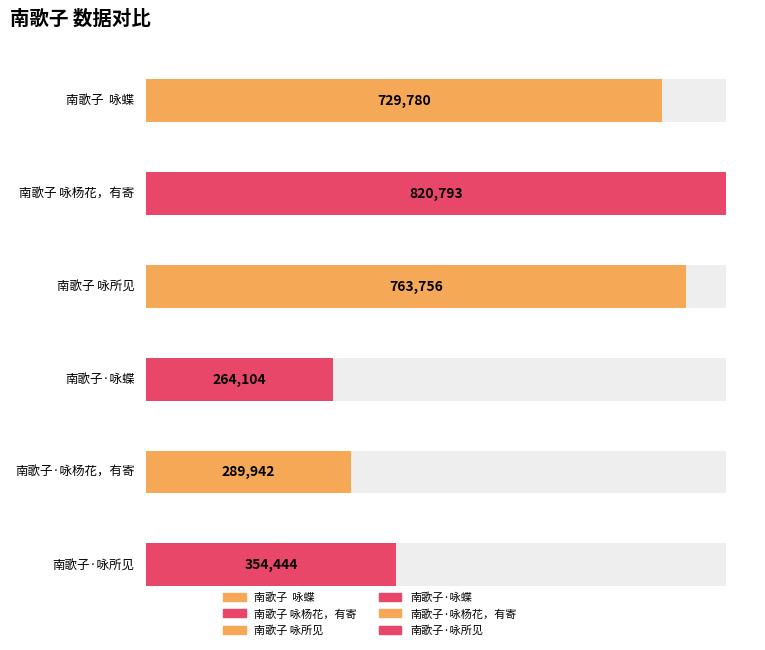

Reading left to right, extract all data points from this chart.

729780	820793	763756	264104	289942	354444